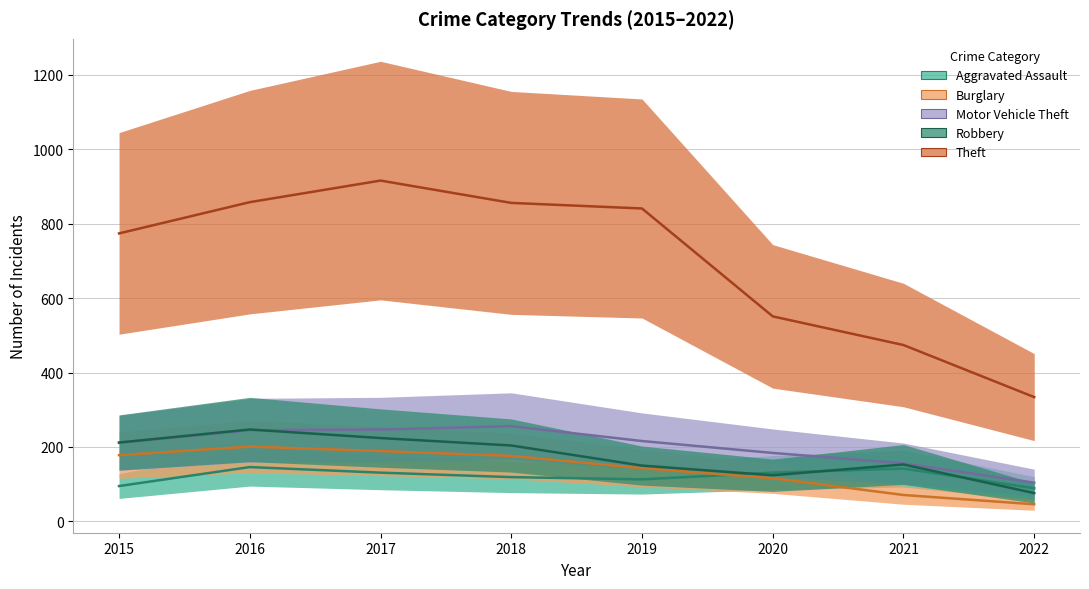

What is the value of the Theft point at the 7th from the left?

474